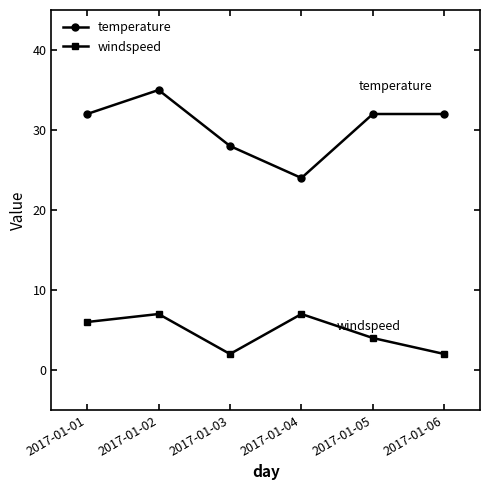

Which label corresponds to the largest value in the chart?

2017-01-02